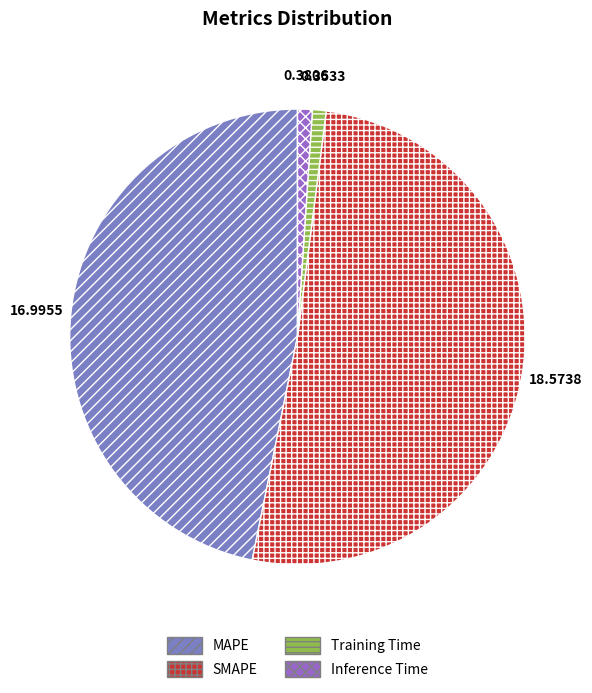

How many slices are in this pie chart?

4